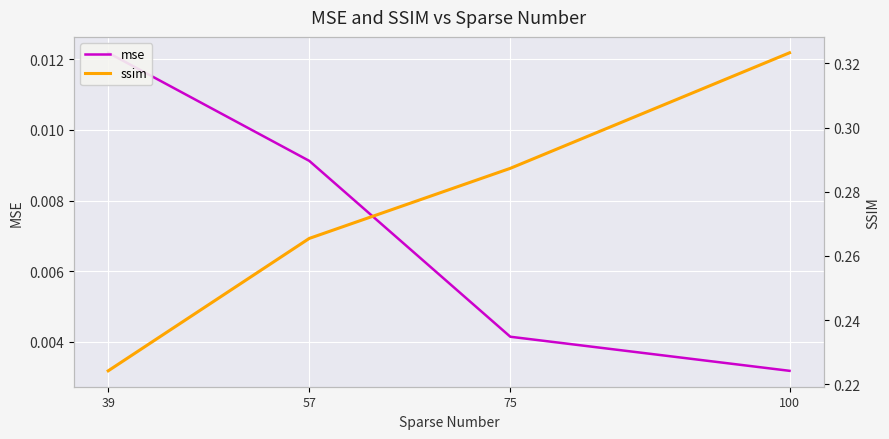

What is the value of the ssim point at the 2nd from the left?

0.3